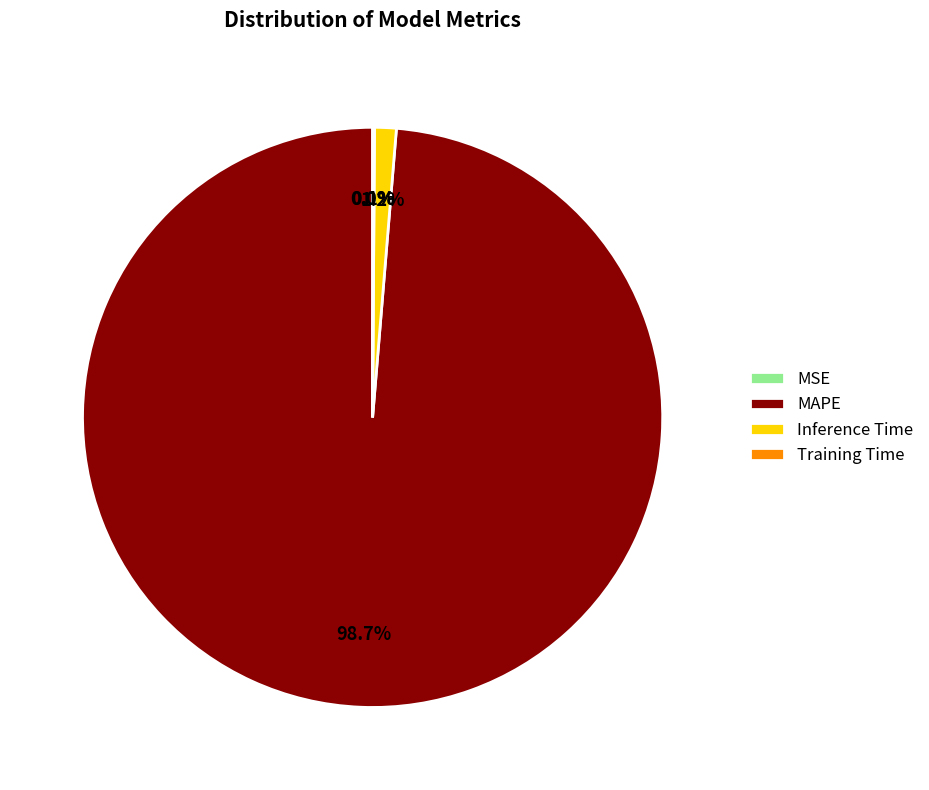

How much of the chart is everything except MAPE?

1.3%